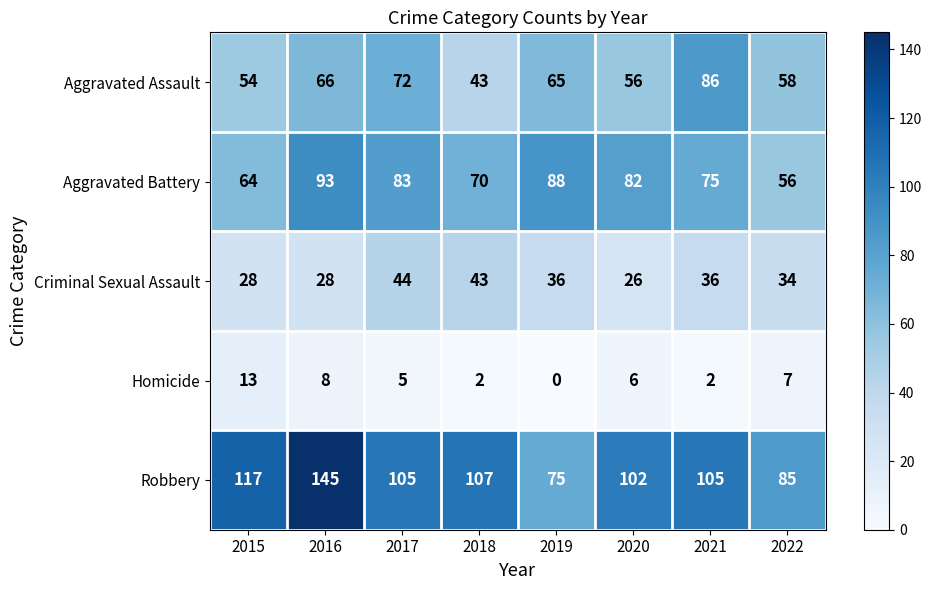

At which label does Criminal Sexual Assault first exceed 36?

2017